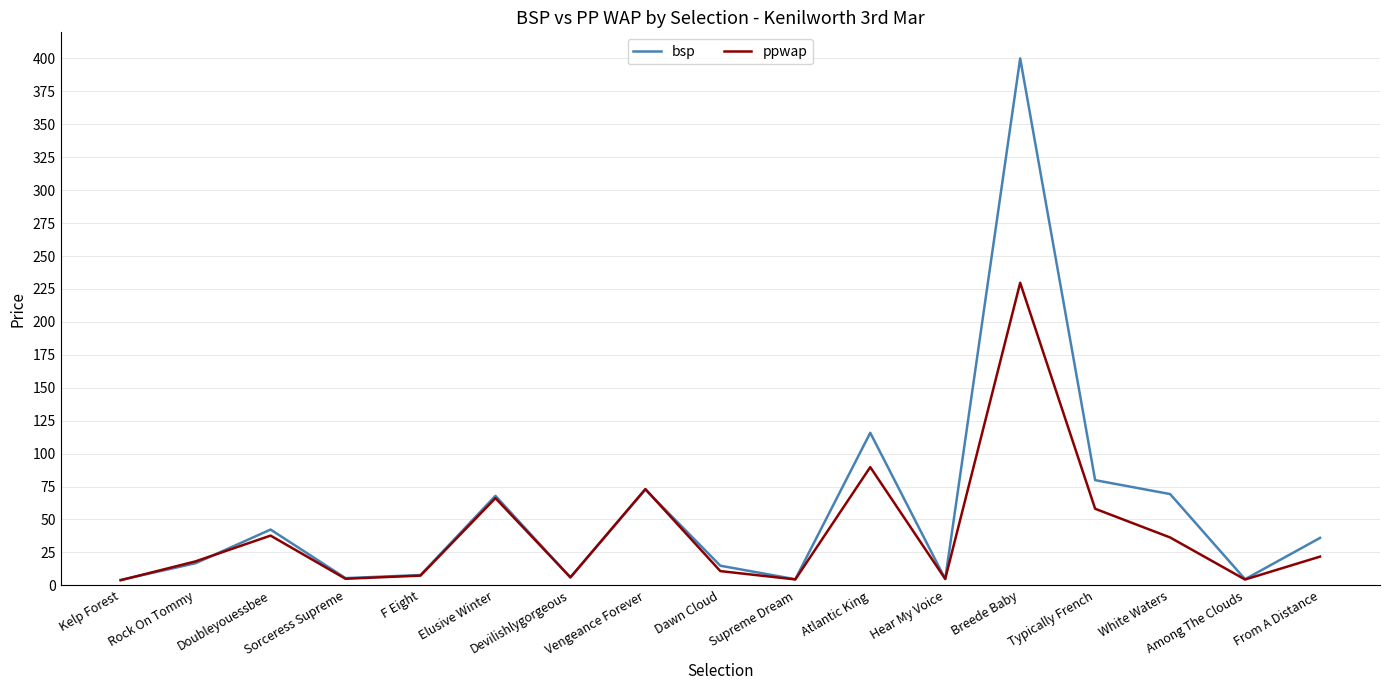

Does the chart display data point markers on the line(s)?

No